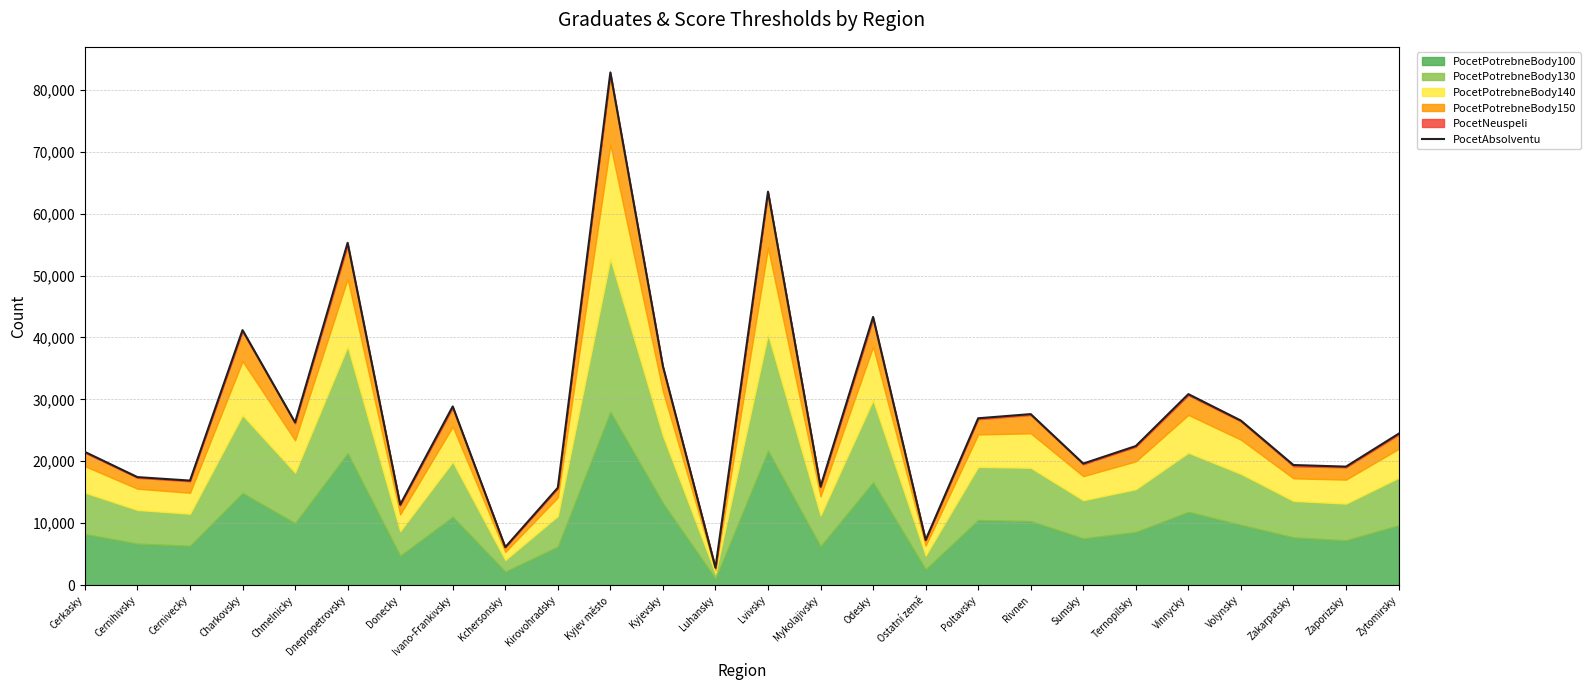

What is the difference between the maximum and second lowest values?

76688